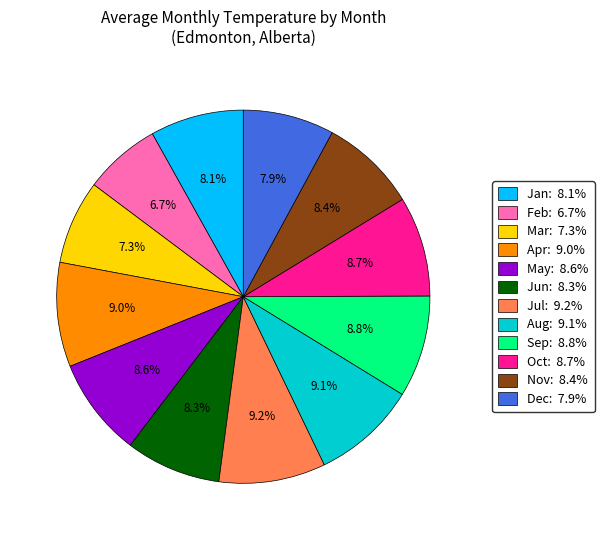

How many segments does this pie chart have?

12